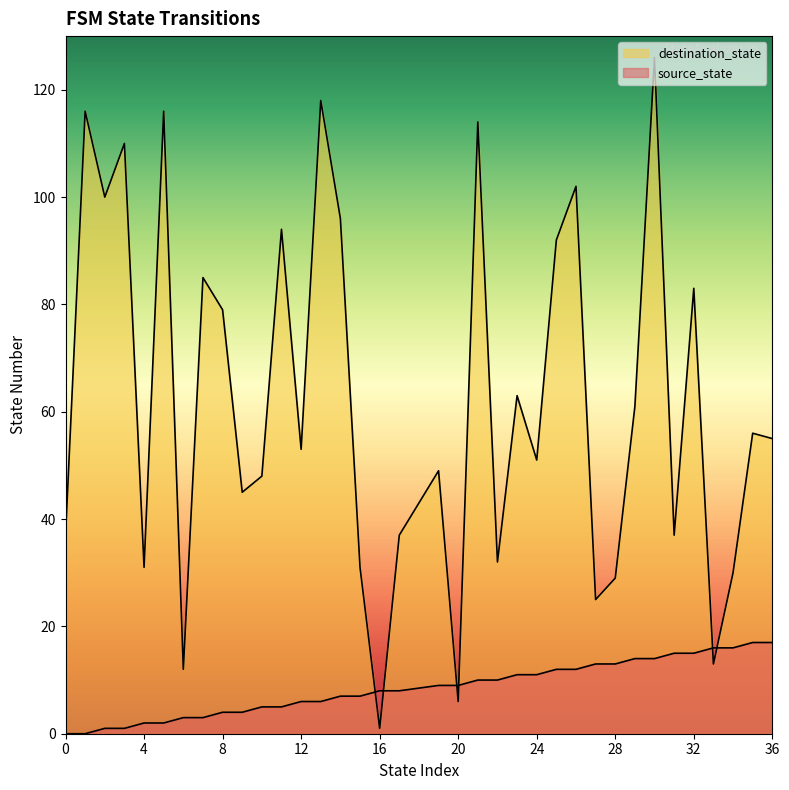

What is the difference between the highest and lowest values at 12?

47